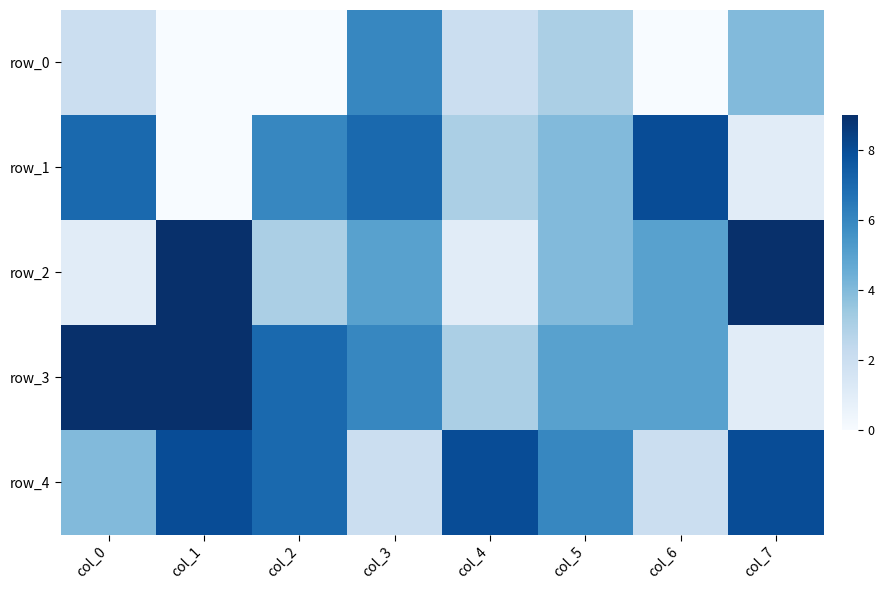

Rank the categories by row_2 value from highest to lowest.

col_1, col_7, col_3, col_6, col_5, col_2, col_0, col_4